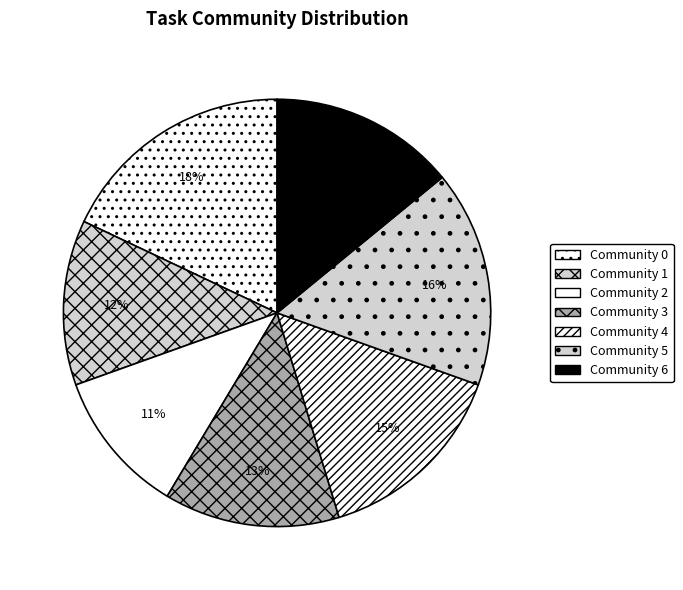

Count the number of slices in the pie.

7